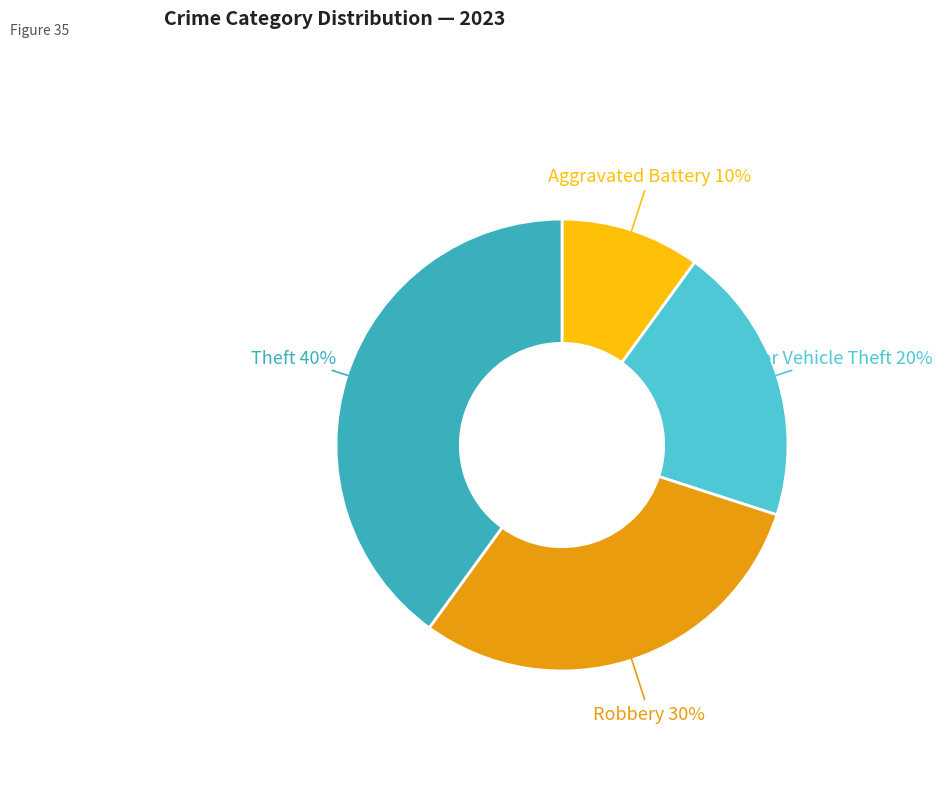

How many slices are in this pie chart?

4